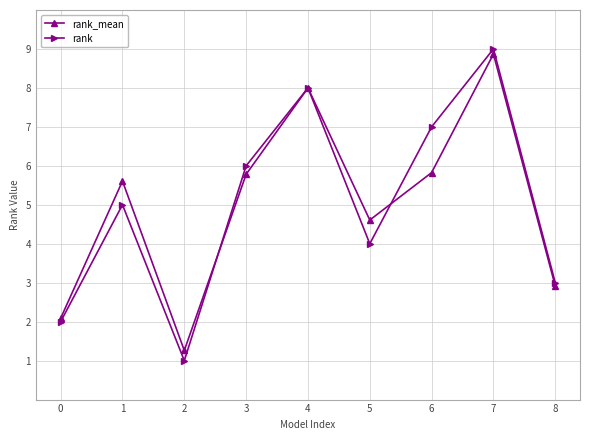

Reading right to left, transcribe all the data shown in this chart.

rank_mean: 8=2.9	7=8.9	6=5.8	5=4.6	4=8.0	3=5.8	2=1.3	1=5.6	0=2.1
rank: 8=3.0	7=9.0	6=7.0	5=4.0	4=8.0	3=6.0	2=1.0	1=5.0	0=2.0